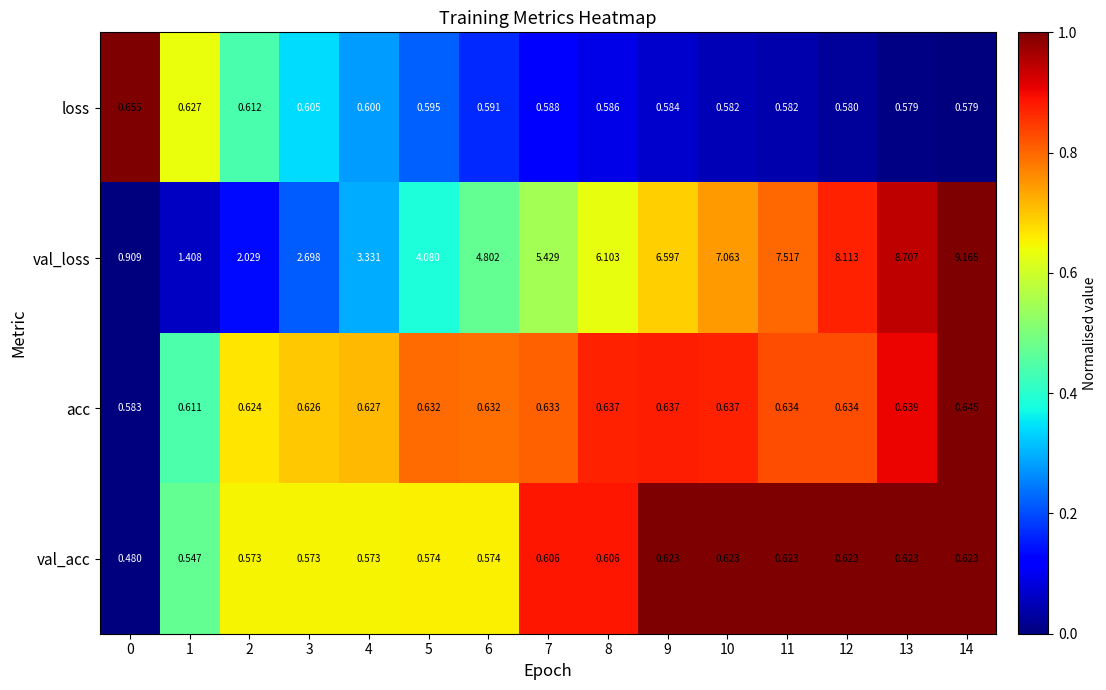

List the series in order of their peak value, highest first.

val_loss, loss, acc, val_acc